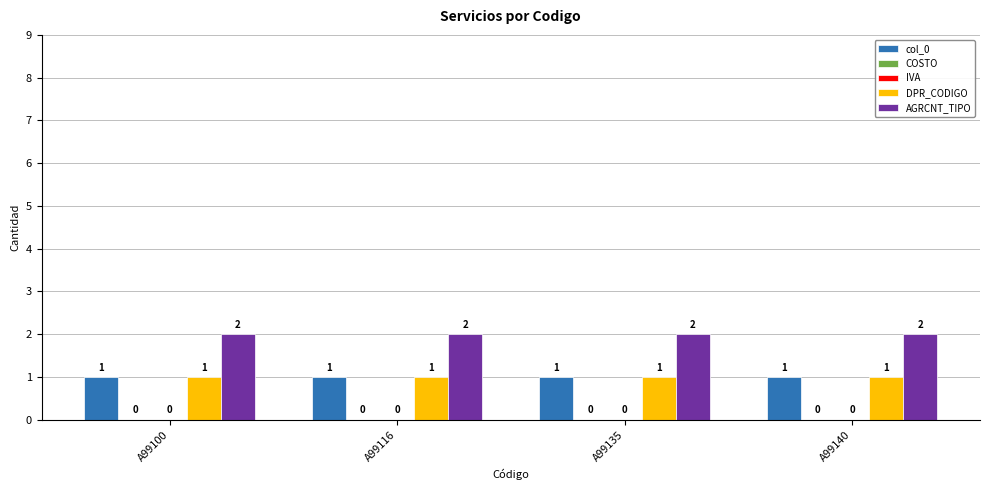

How many groups of bars are there?

4